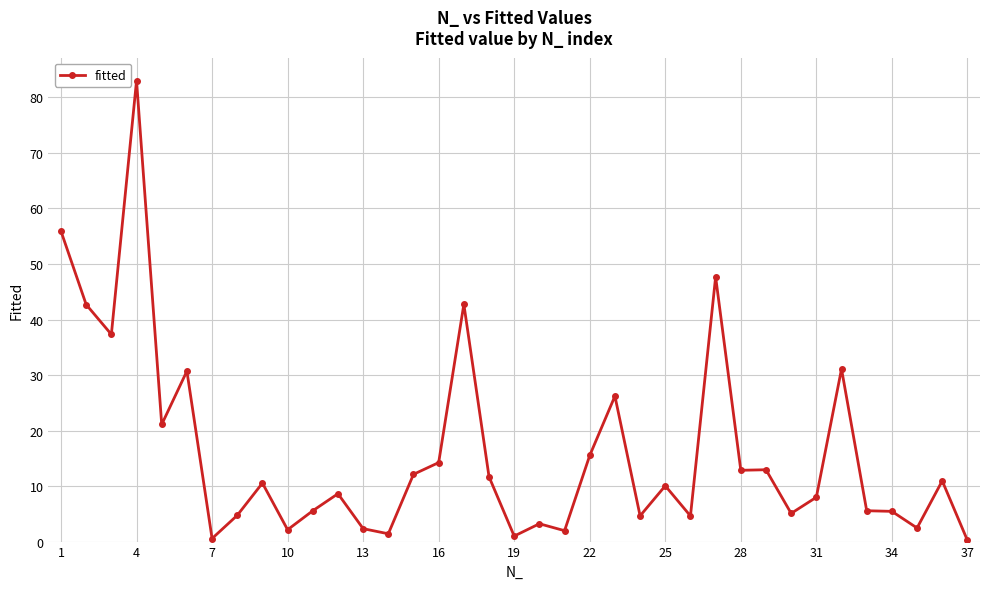

Does the chart display data point markers on the line(s)?

Yes